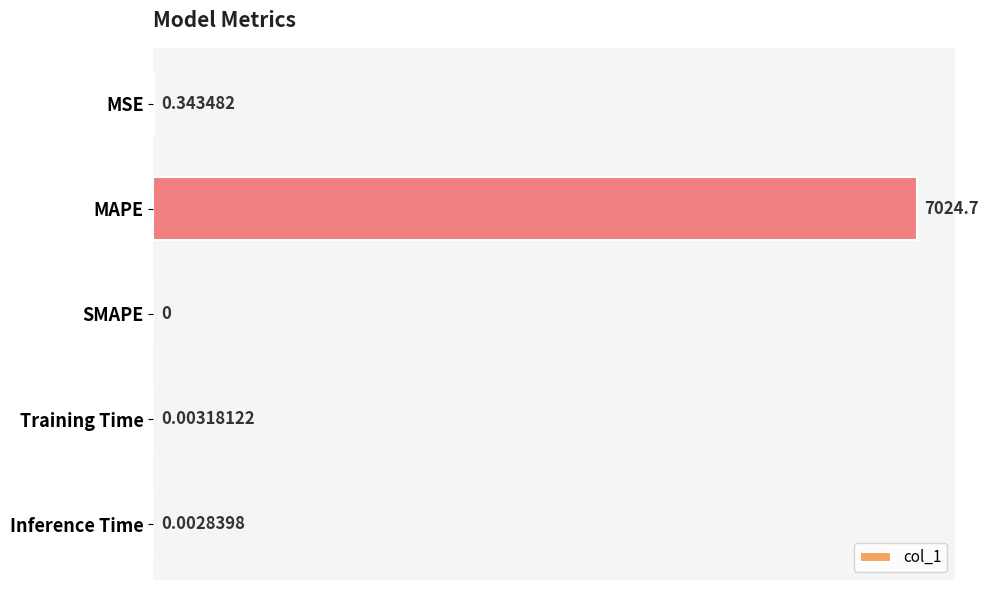

Which label corresponds to the largest value in the chart?

MAPE